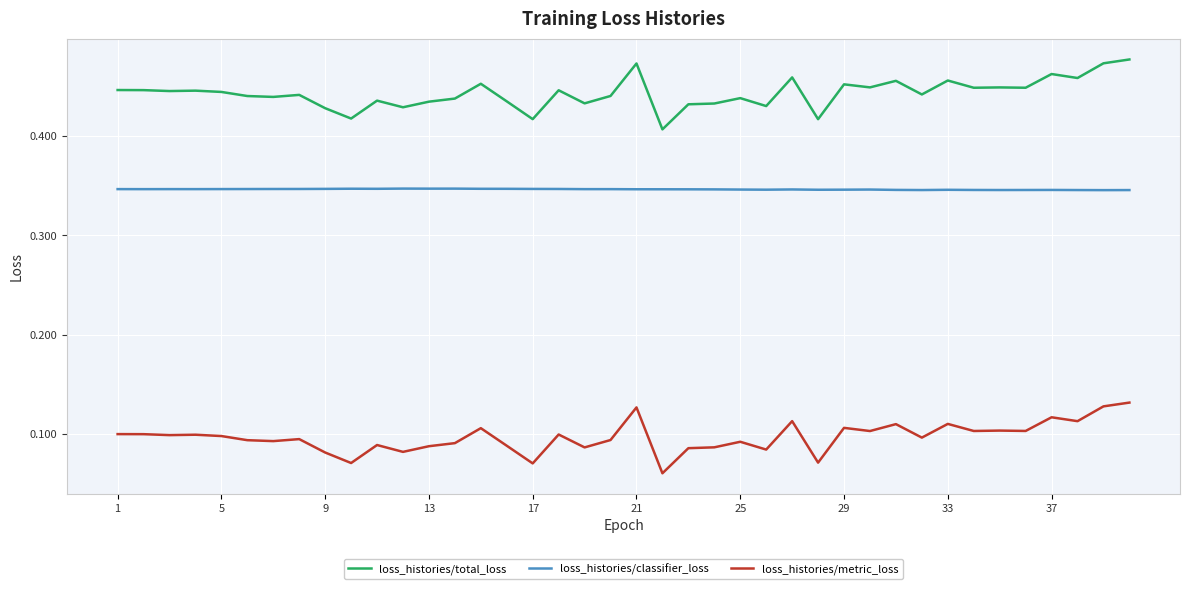

True or false: loss_histories/total_loss and loss_histories/classifier_loss cross at least once.

False